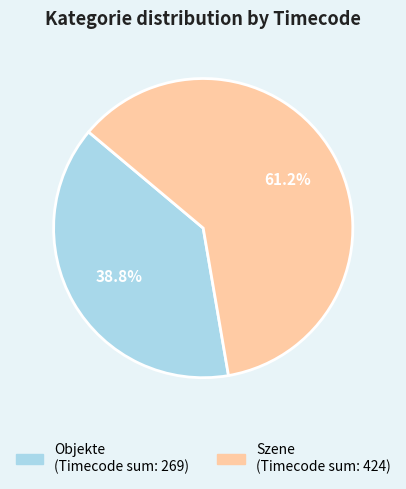

Is there any slice that represents more than half of the pie?

Yes